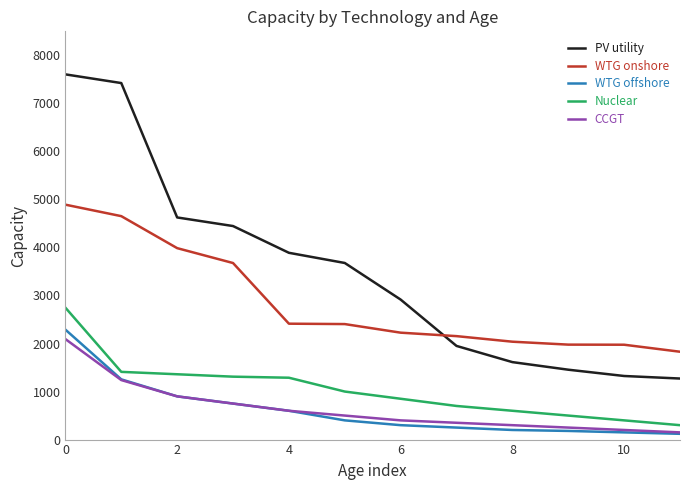

What is the minimum value for PV utility?

1271.0